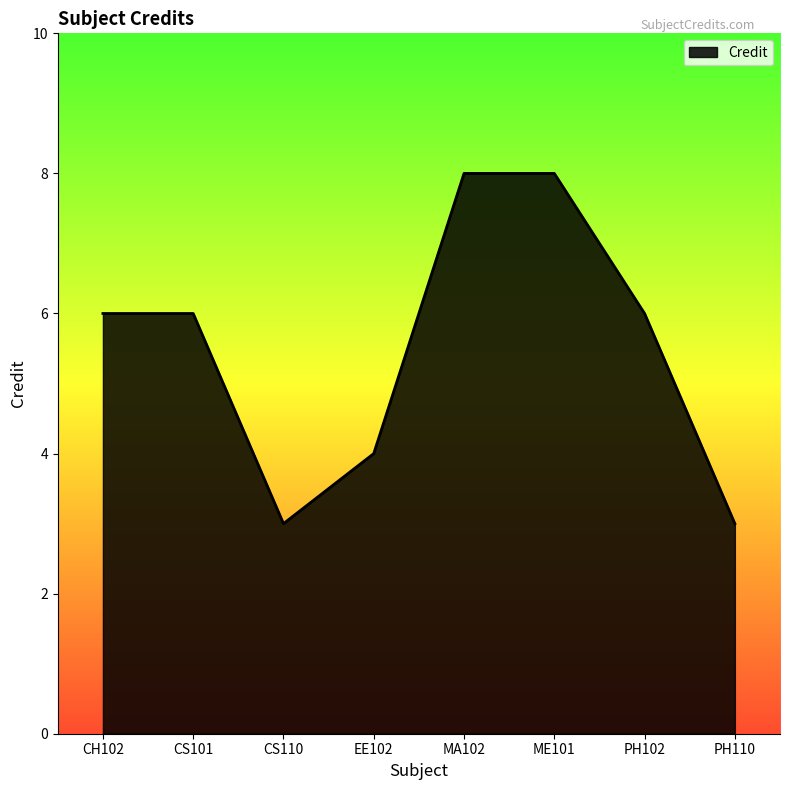

What is the greatest value displayed?

8